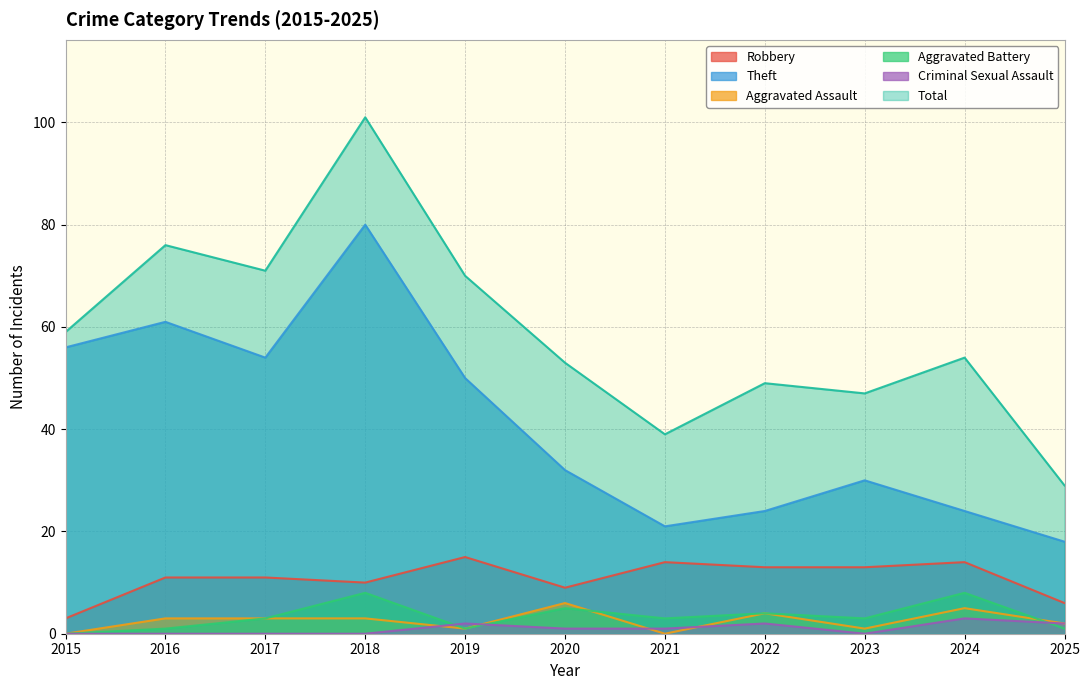

What is the minimum value for Total?

29